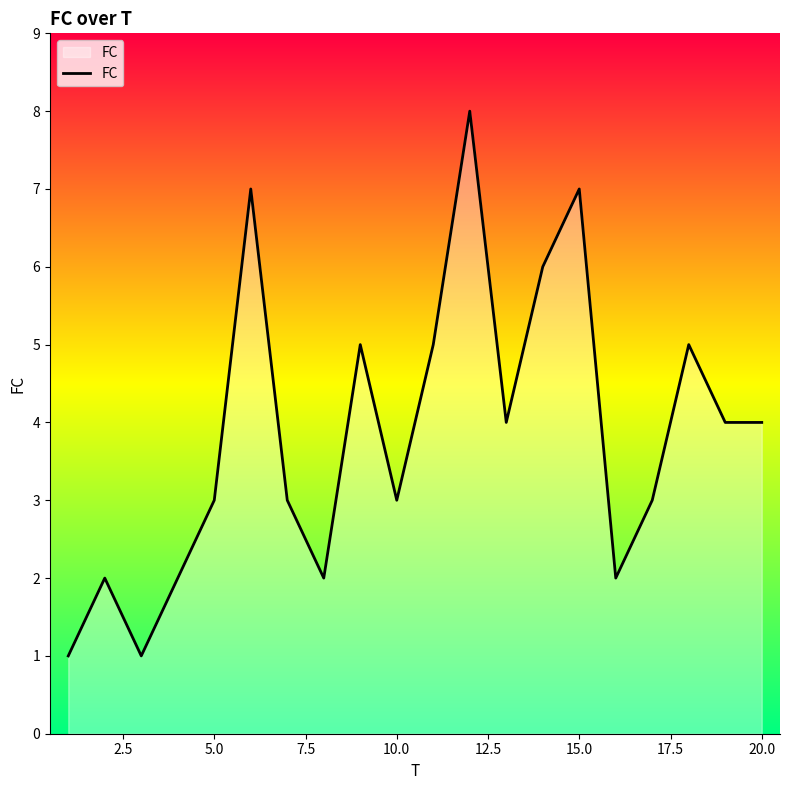

What is the maximum value shown in the chart?

8